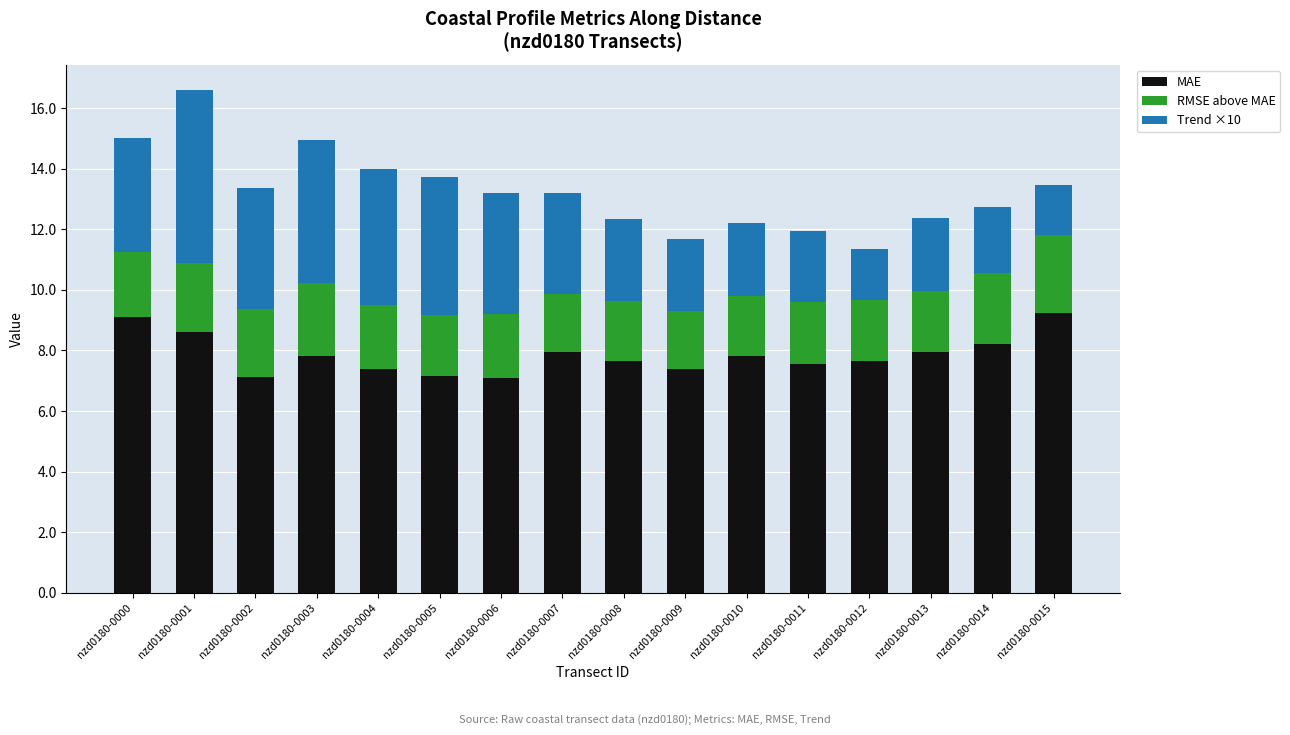

True or false: MAE has a value of 7.2 at nzd0180-0005.

True